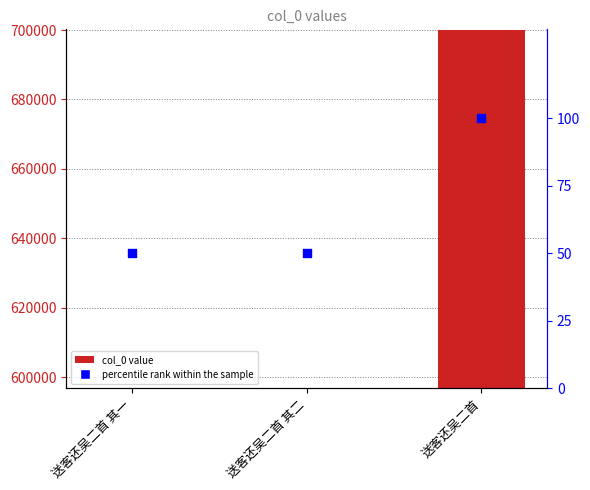

At which category is the sum across all series the highest?

送客还吴二首